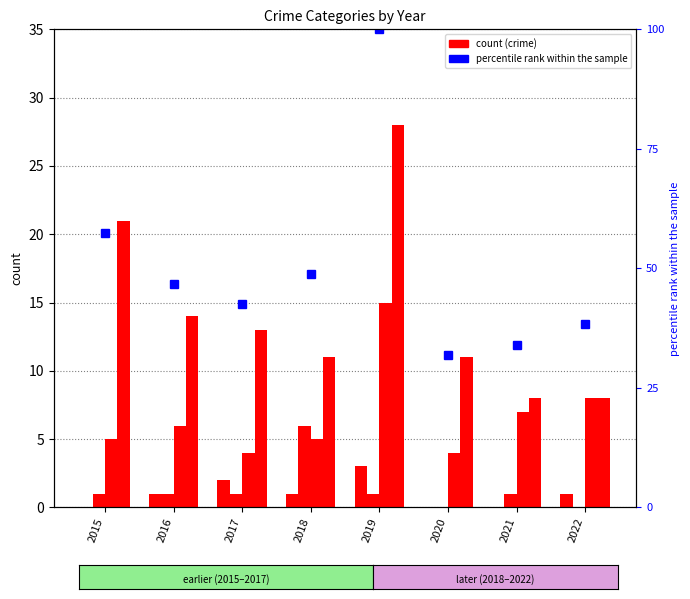

What is the sum of all percentile rank within the sample values?

399.9